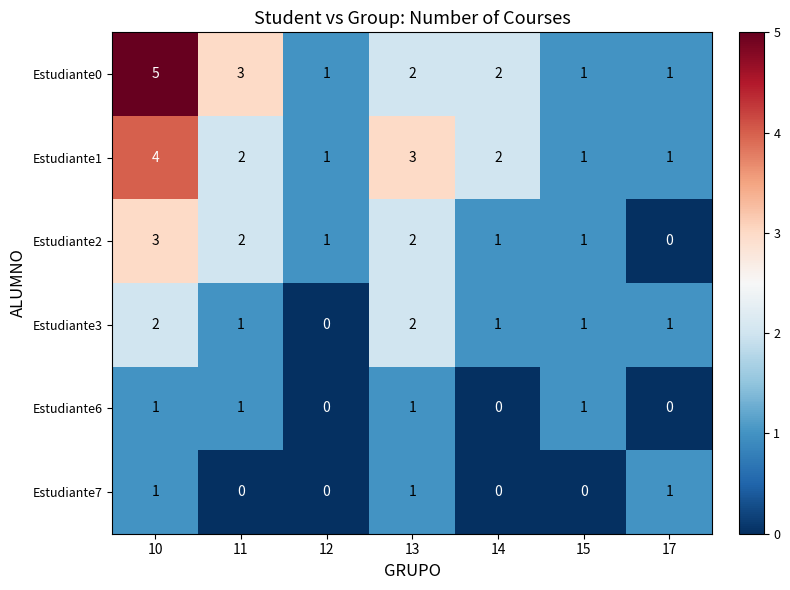

What is the difference between the maximum and minimum values in the Estudiante0 series?

4